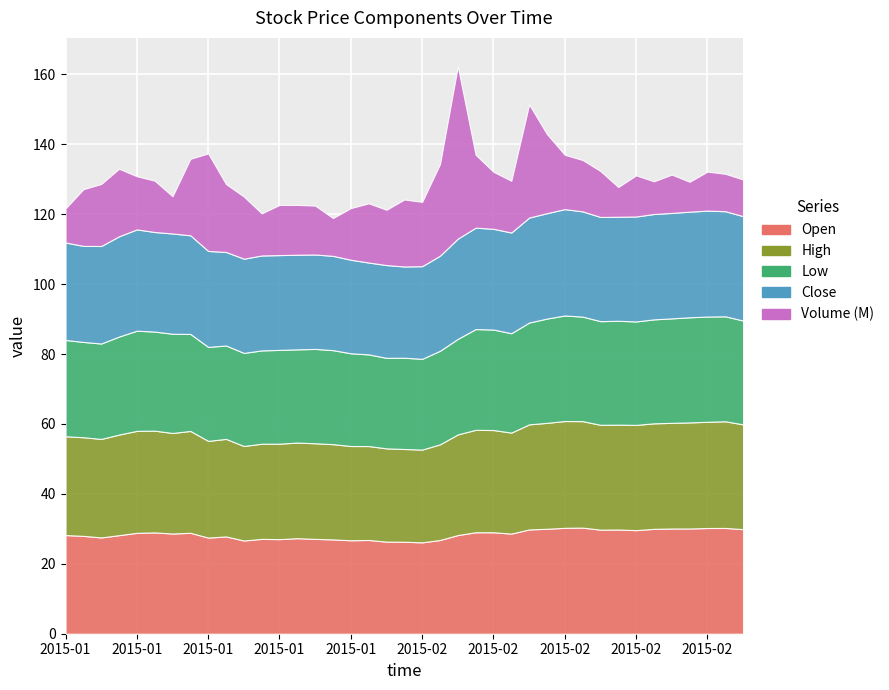

List the series in order of their peak value, highest first.

Volume (M), High, Close, Open, Low